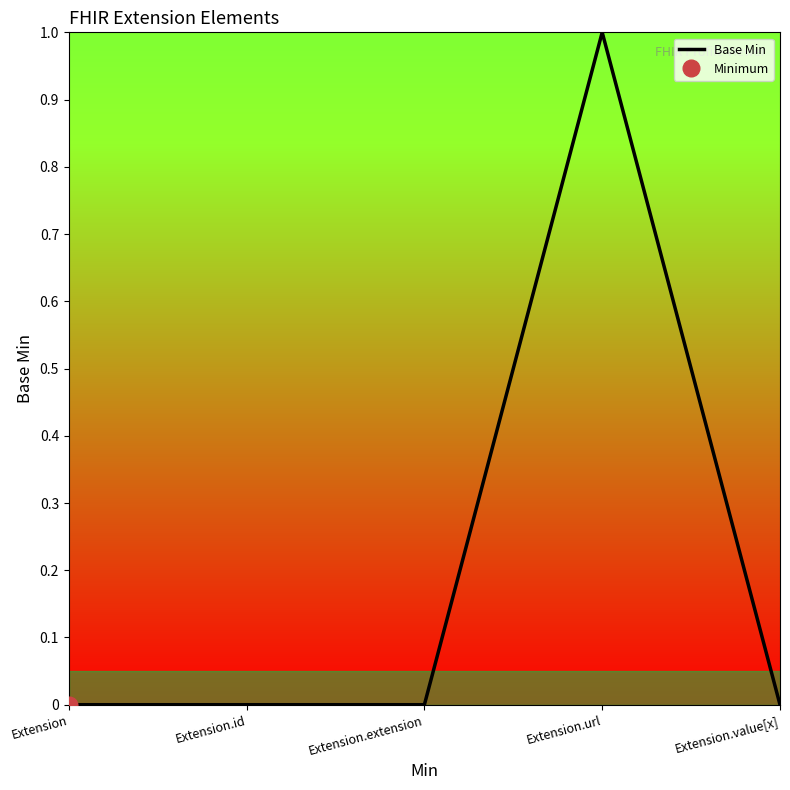

At which category does the data reach its first local peak?

Extension.url